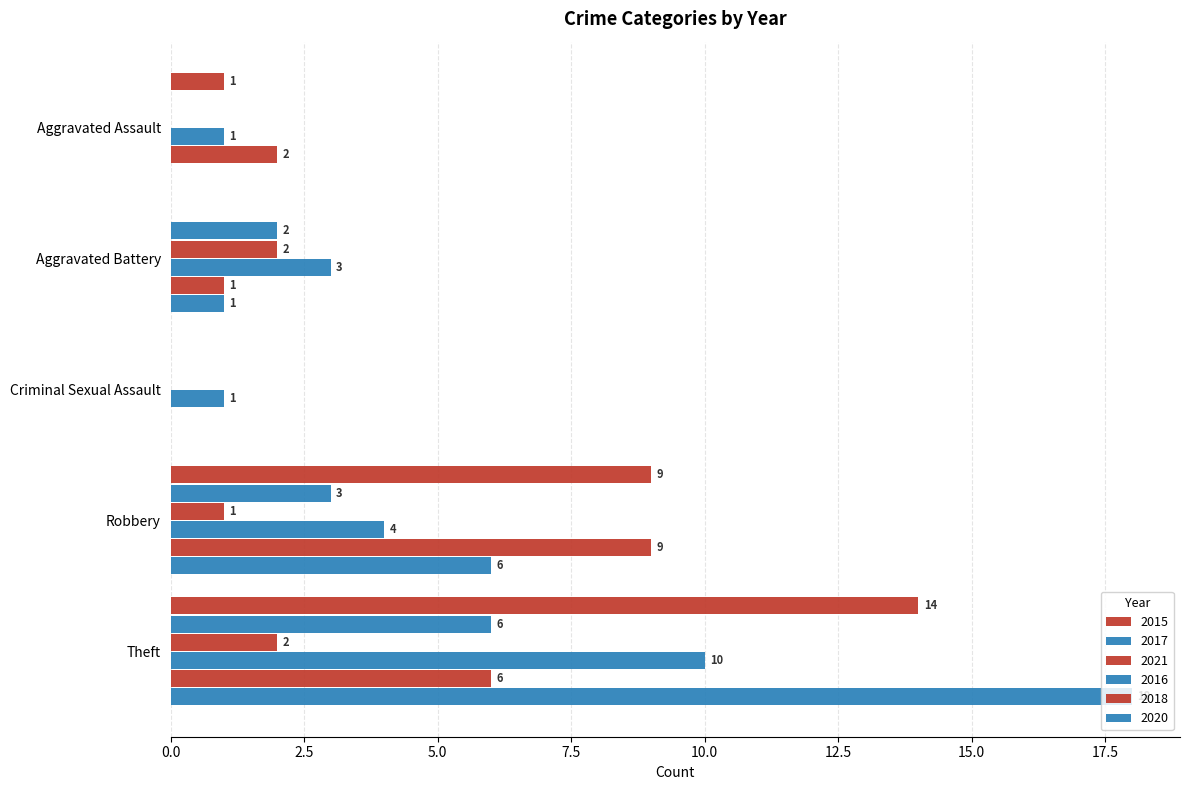

The 2021 series shows 2 at Aggravated Battery. True or false?

True